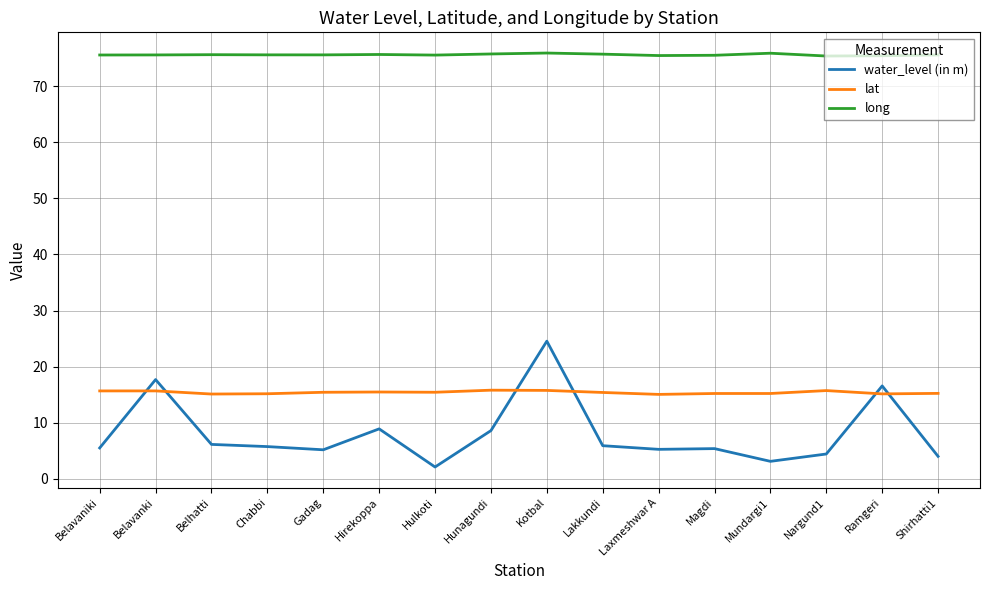

Rank the series at Gadag from lowest to highest value.

water_level (in m), lat, long